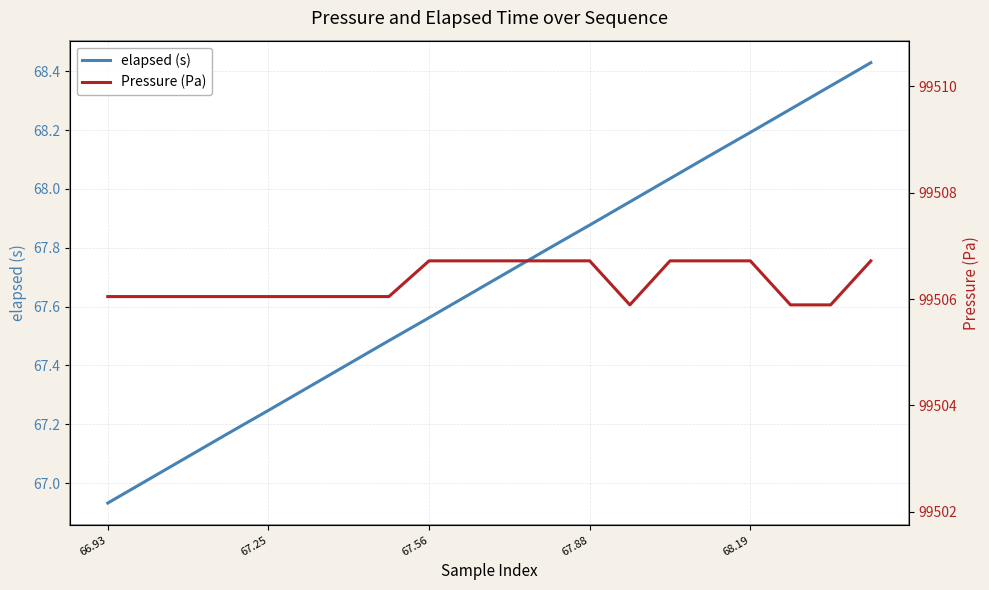

In Pressure (Pa), how many points are lower than both neighbors (excluding endpoints)?

1